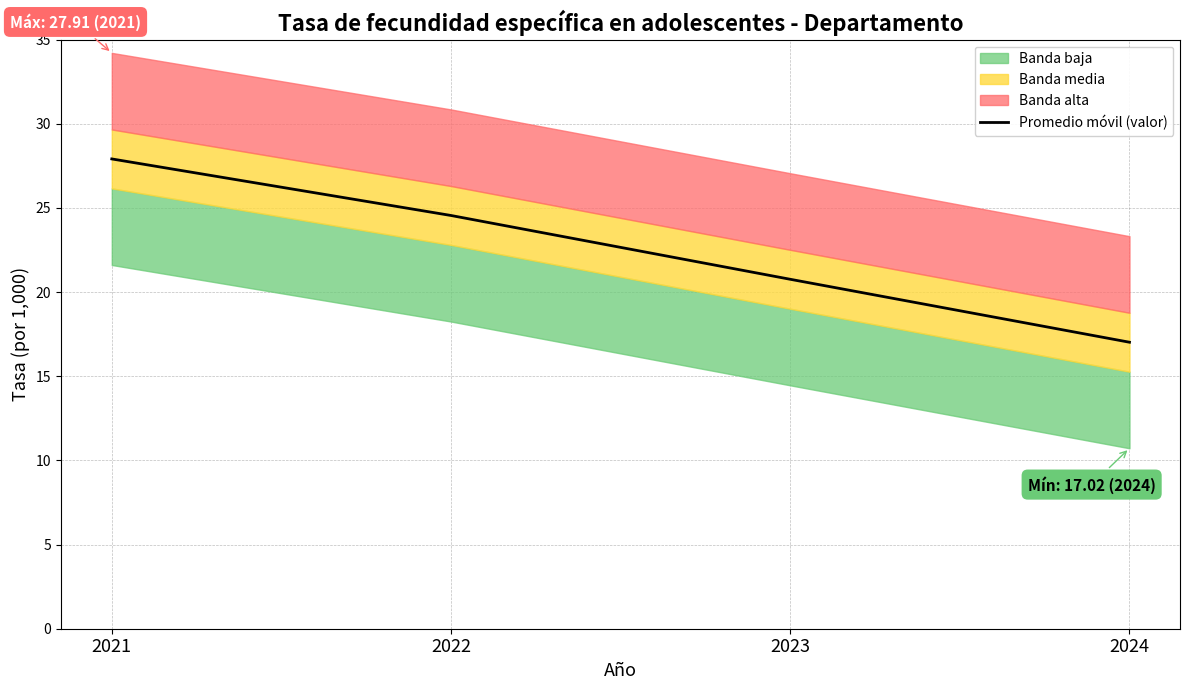

True or false: there are more than 0 points higher than both neighbors.

False